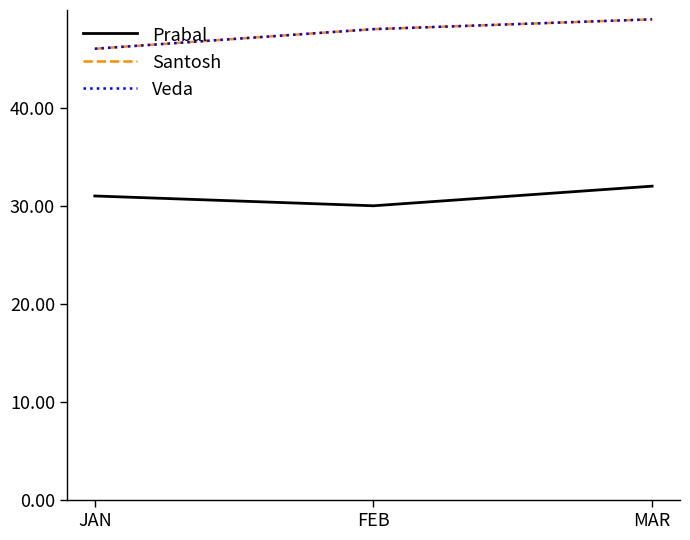

The Prabal series shows 15516 at MAR. True or false?

False